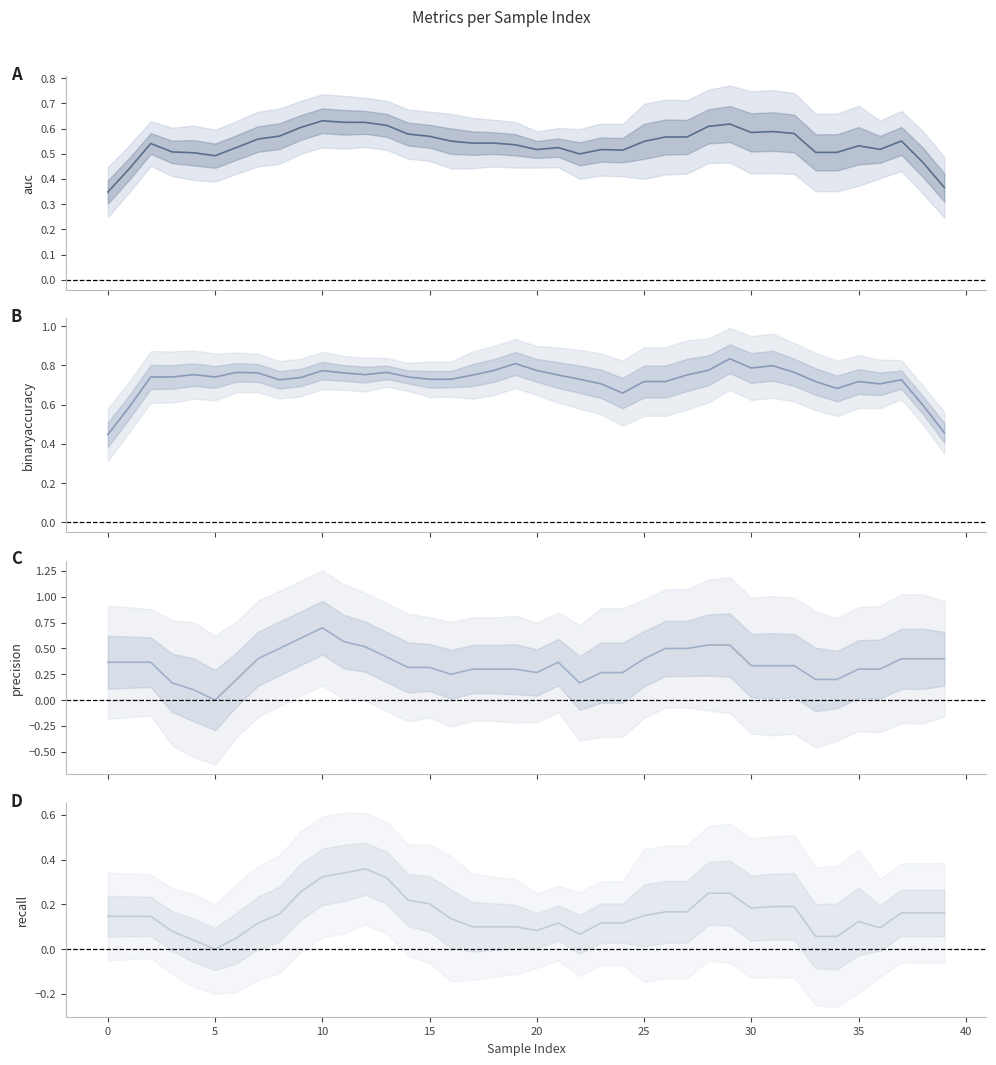

What is the sum of all binaryaccuracy values?

29.0